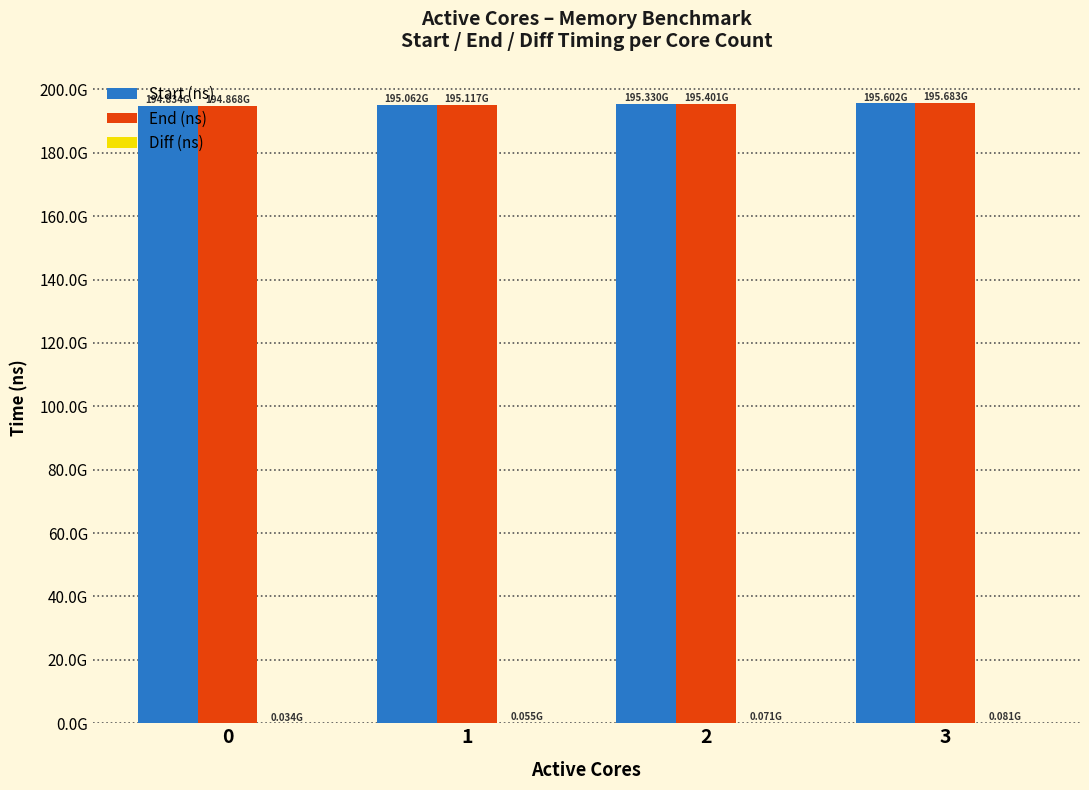

Are the bars grouped side by side (vs. stacked)?

Yes